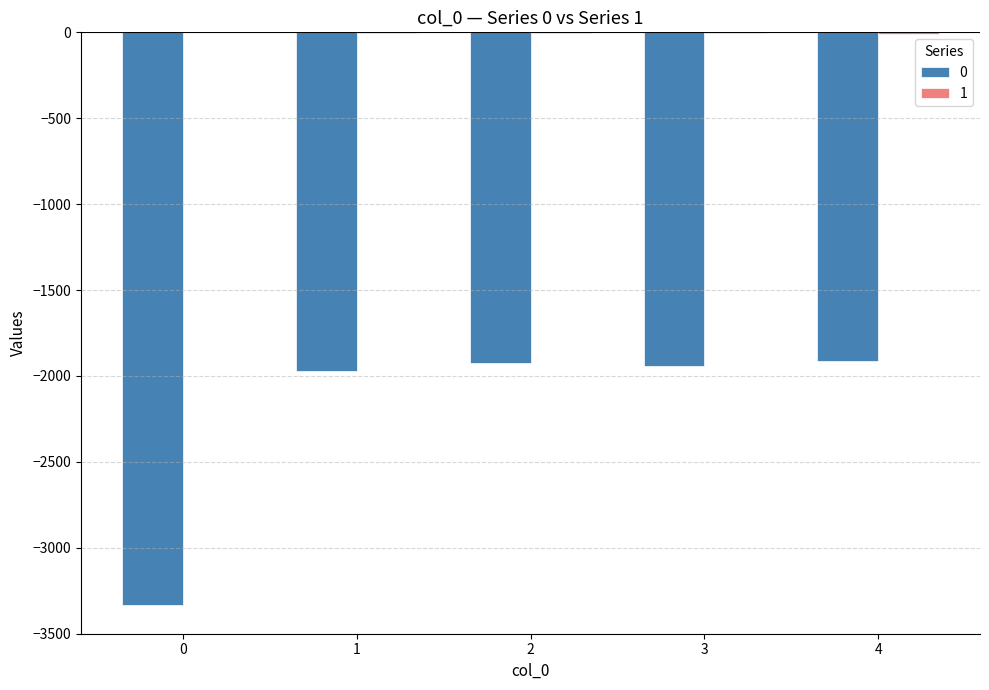

How many groups of bars are there?

5